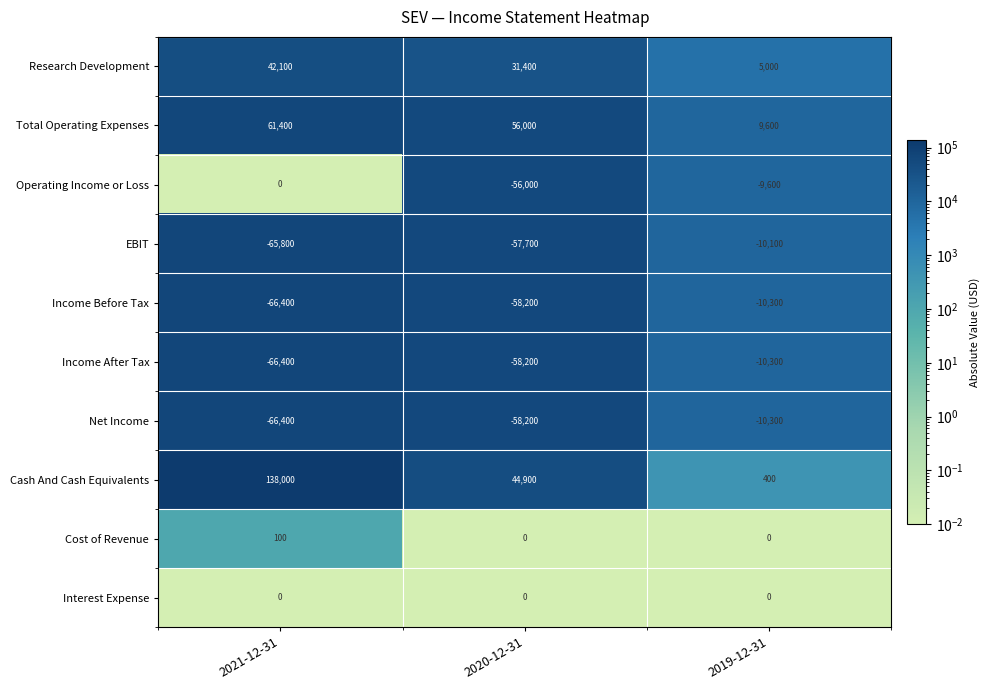

What is the maximum value shown in the chart?

138000